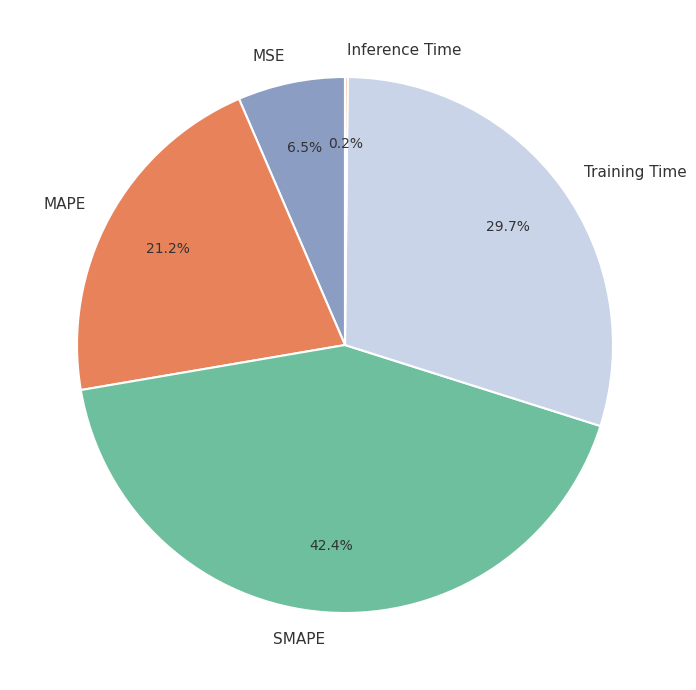

To the nearest percent, what is the difference between the MSE and Training Time slice percentages?

23%